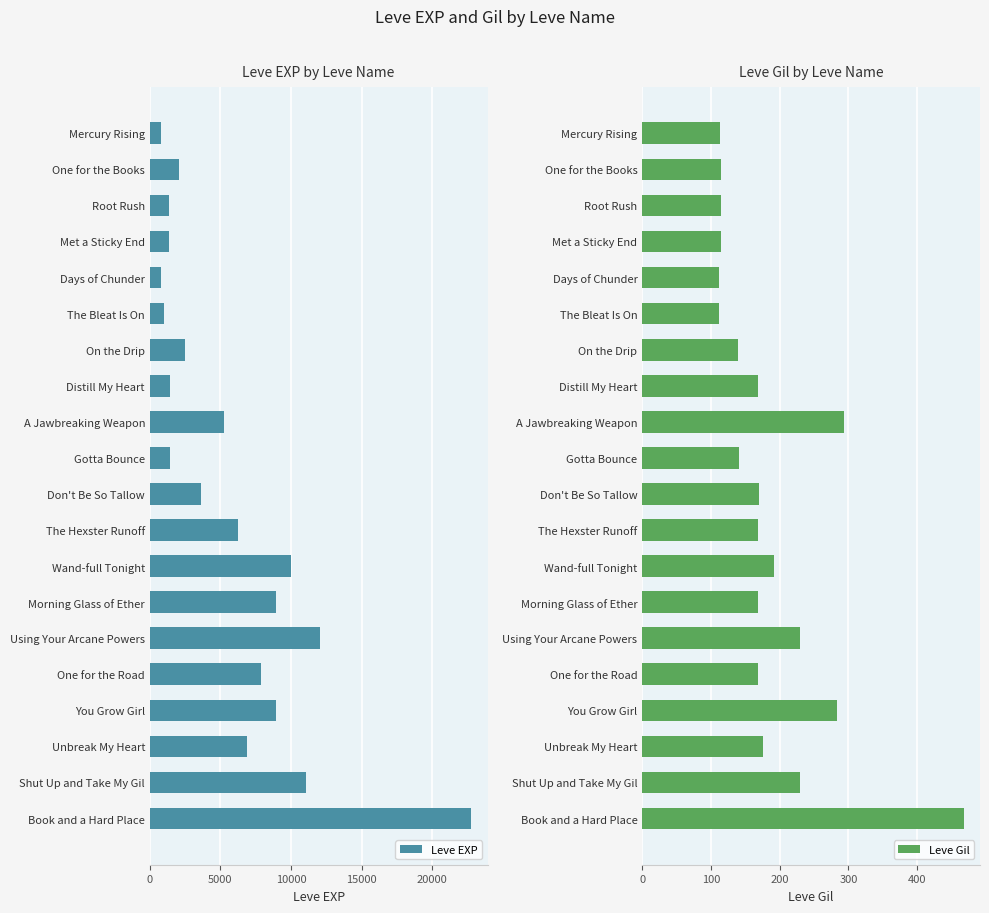

How many values in the Leve Gil series are below 169?

9